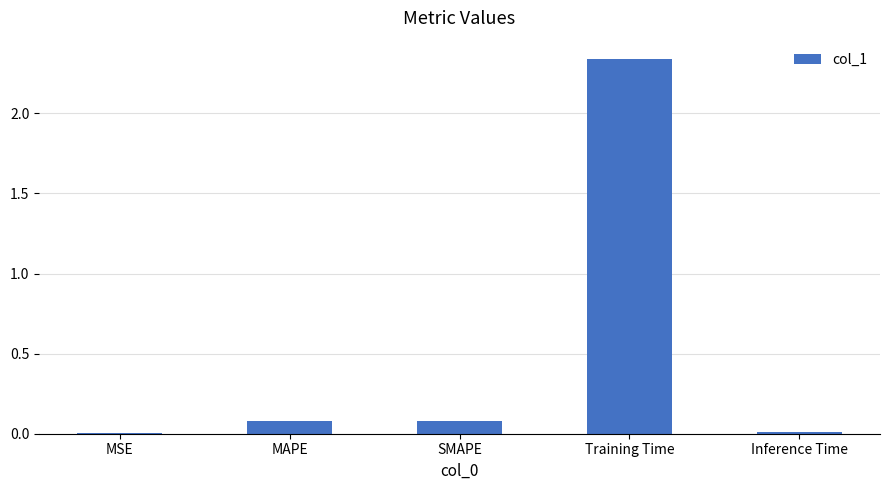

What is the sum of all values?

2.5